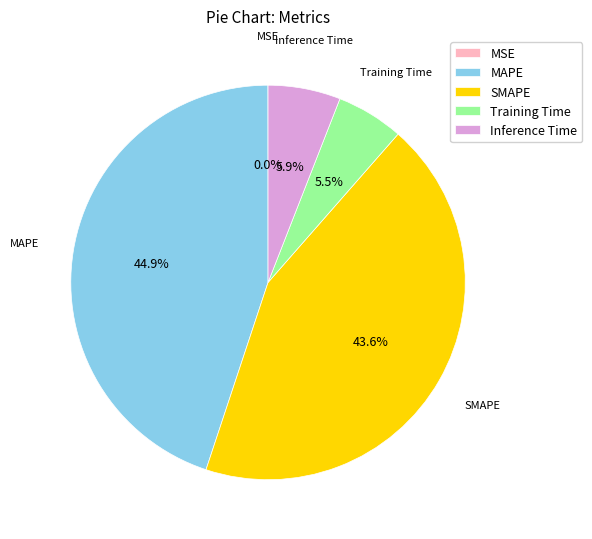

What is the largest slice in the pie chart?

MAPE